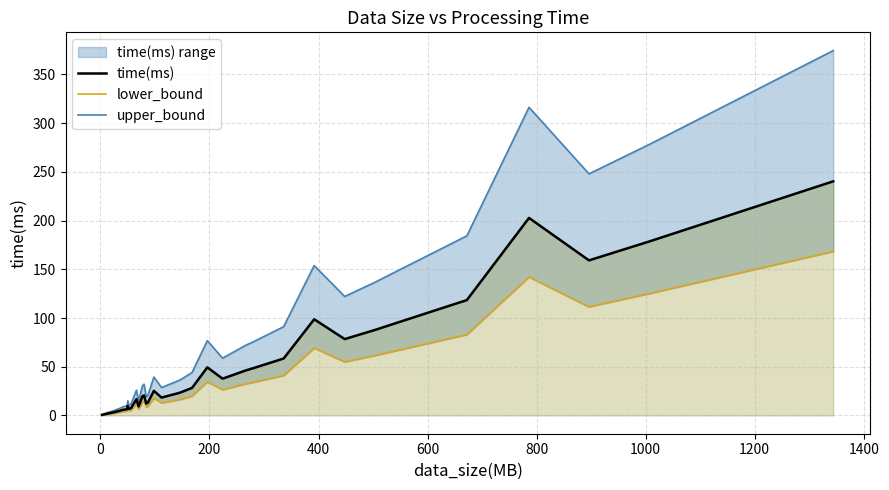

How many values in the upper_bound series are below 30?

20